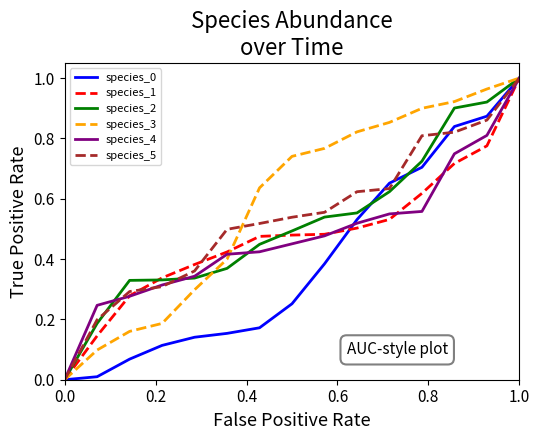

Which series has the widest spread of values?

species_1